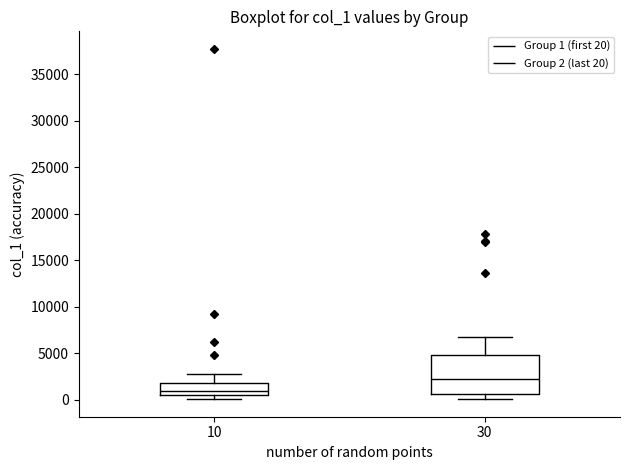

Which box is the tallest, from its lower edge to its upper edge?

30